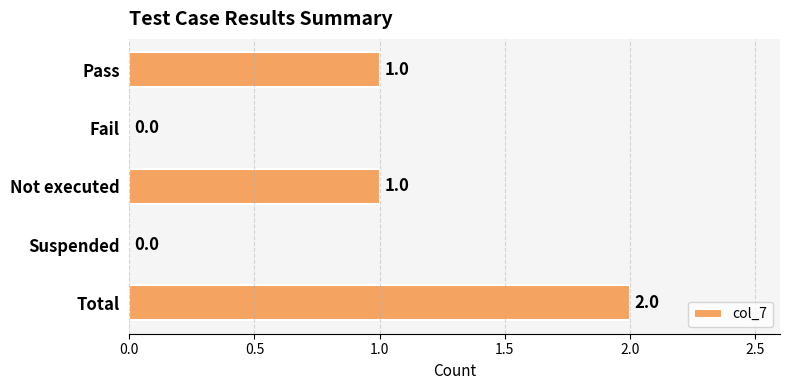

What is the ratio of the value at Not executed to the value at Total?

0.5